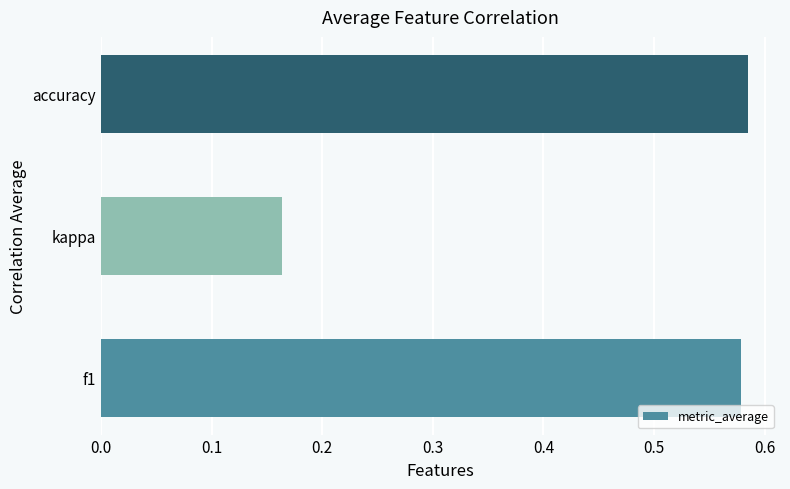

What is the average value?

0.4